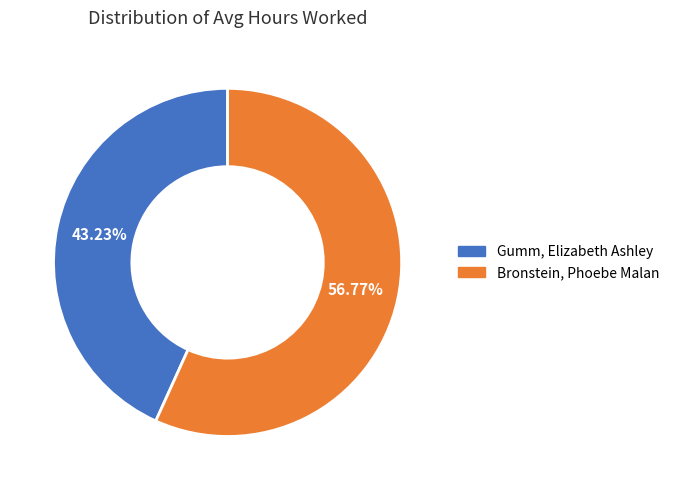

To the nearest percent, what is the combined percentage of Gumm, Elizabeth Ashley and Bronstein, Phoebe Malan?

100%